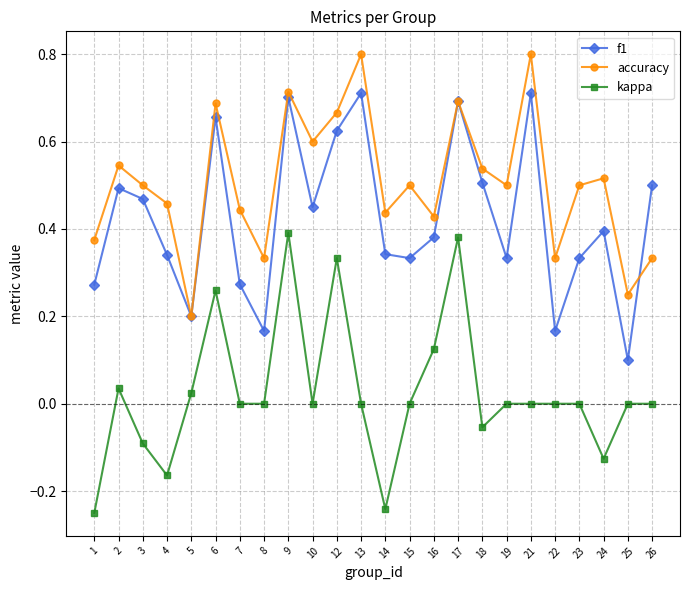

What is the maximum value shown in the chart?

0.8